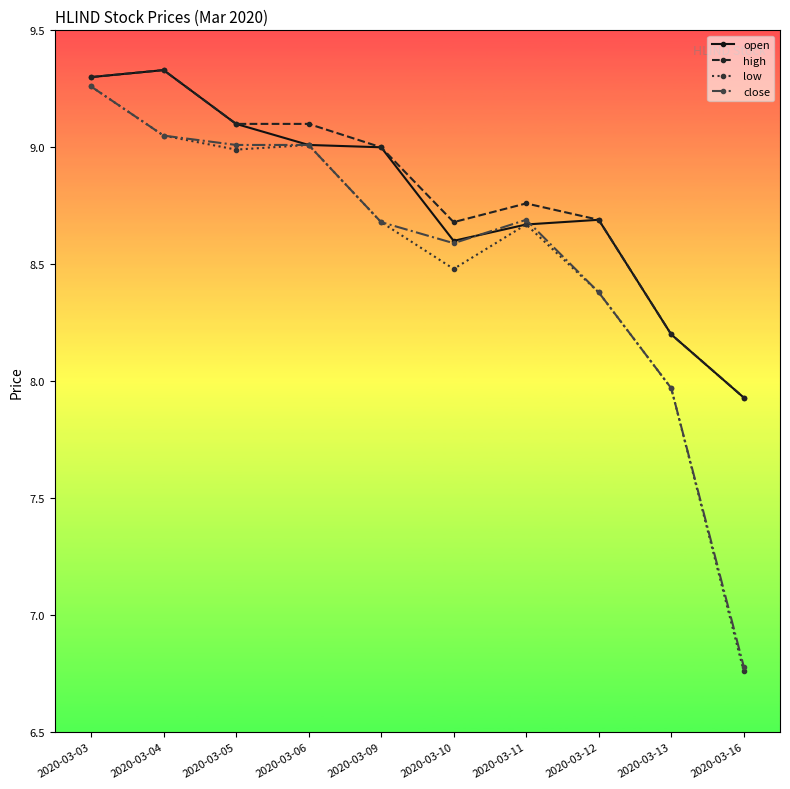

The value of close at 2020-03-12 is 13.6. True or false?

False